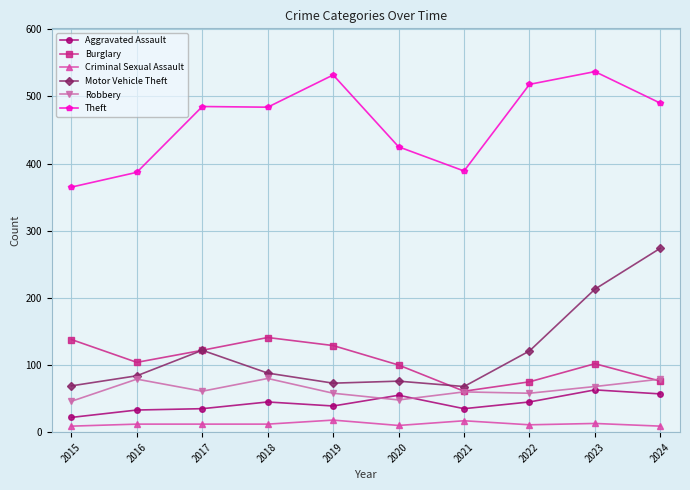

What are all the series names shown in the legend?

Aggravated Assault, Burglary, Criminal Sexual Assault, Motor Vehicle Theft, Robbery, Theft